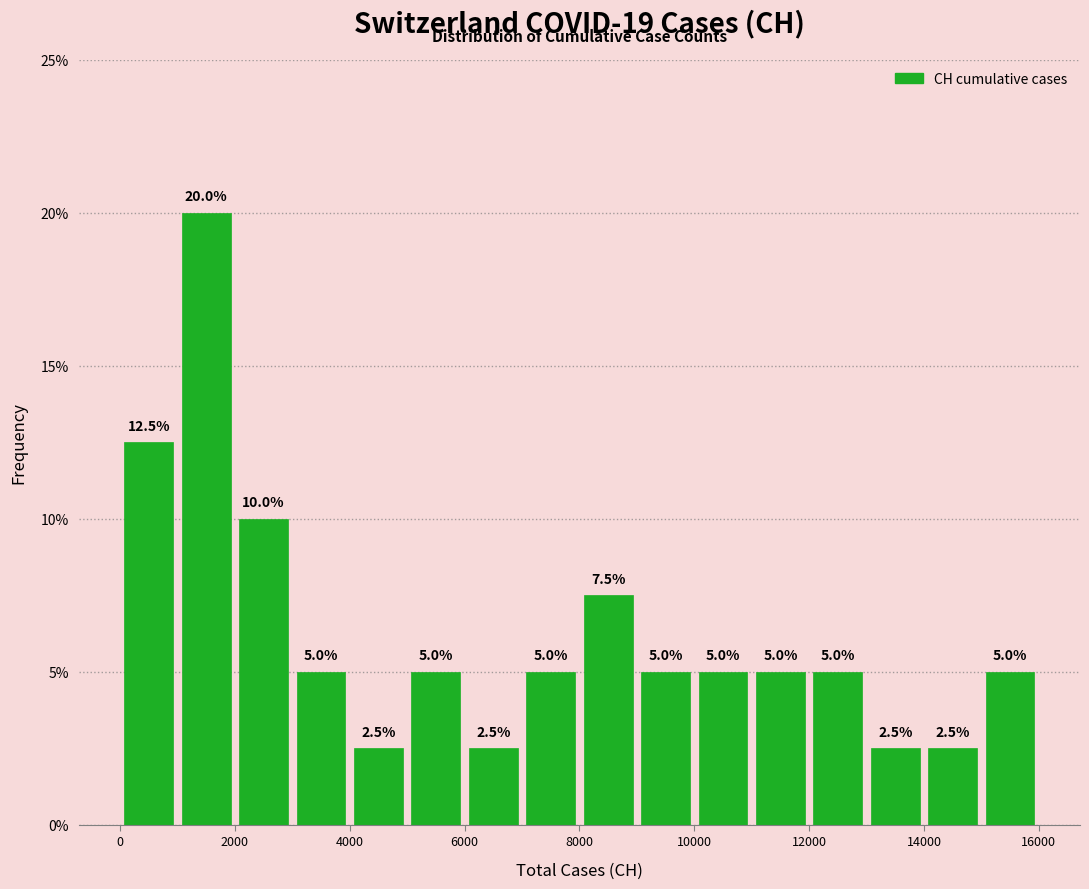

Which range on the x-axis has the tallest bar?

1000 to 2000